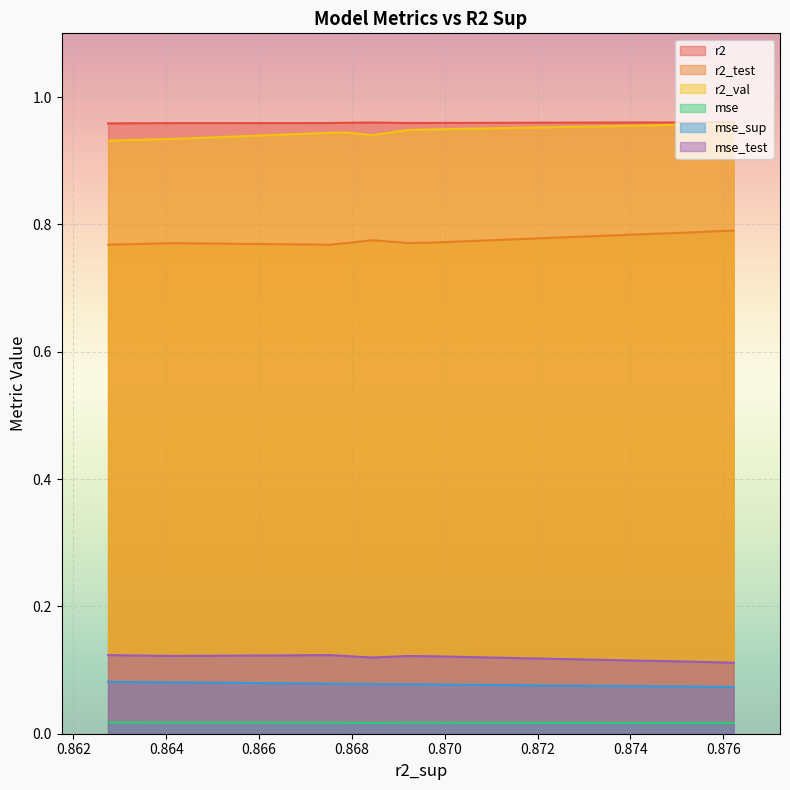

How many data points does each series have?

10